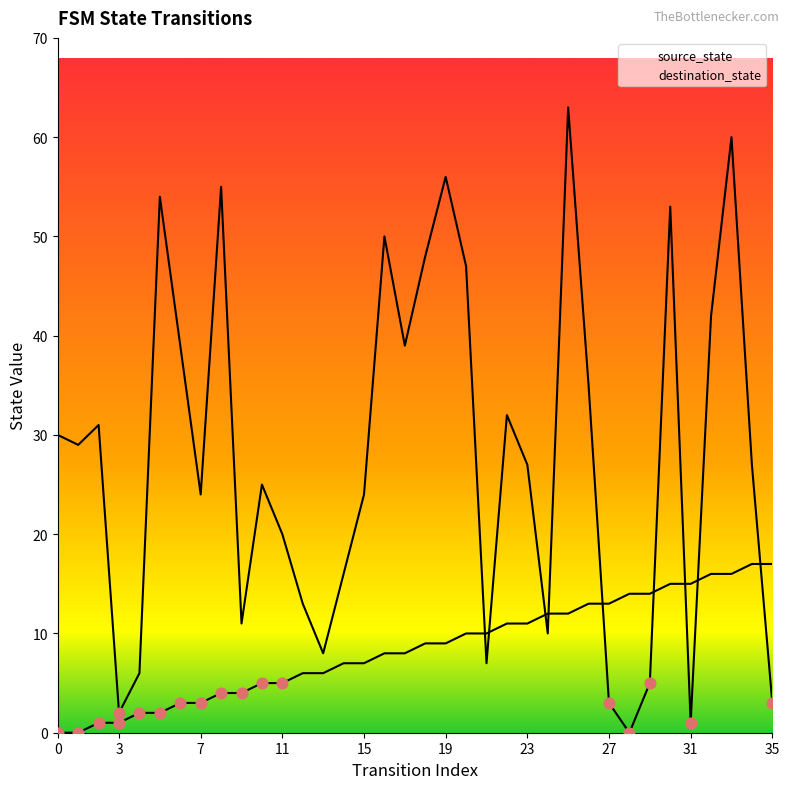

Which series reaches the maximum Y coordinate?

destination_state